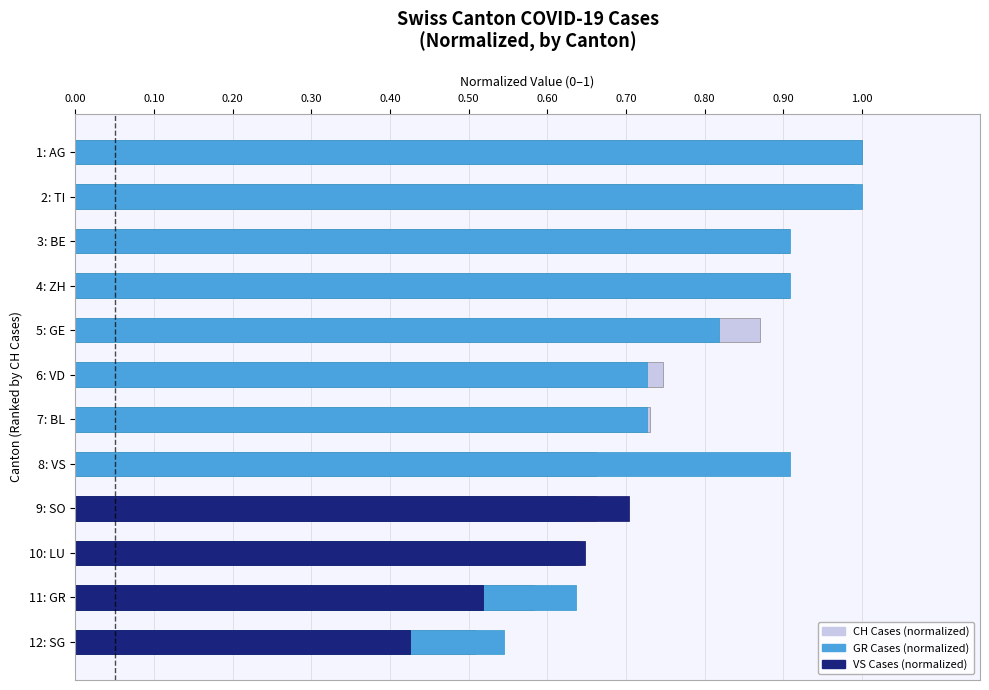

What is the difference between the maximum and minimum values in the VS (normalized) series?

0.7